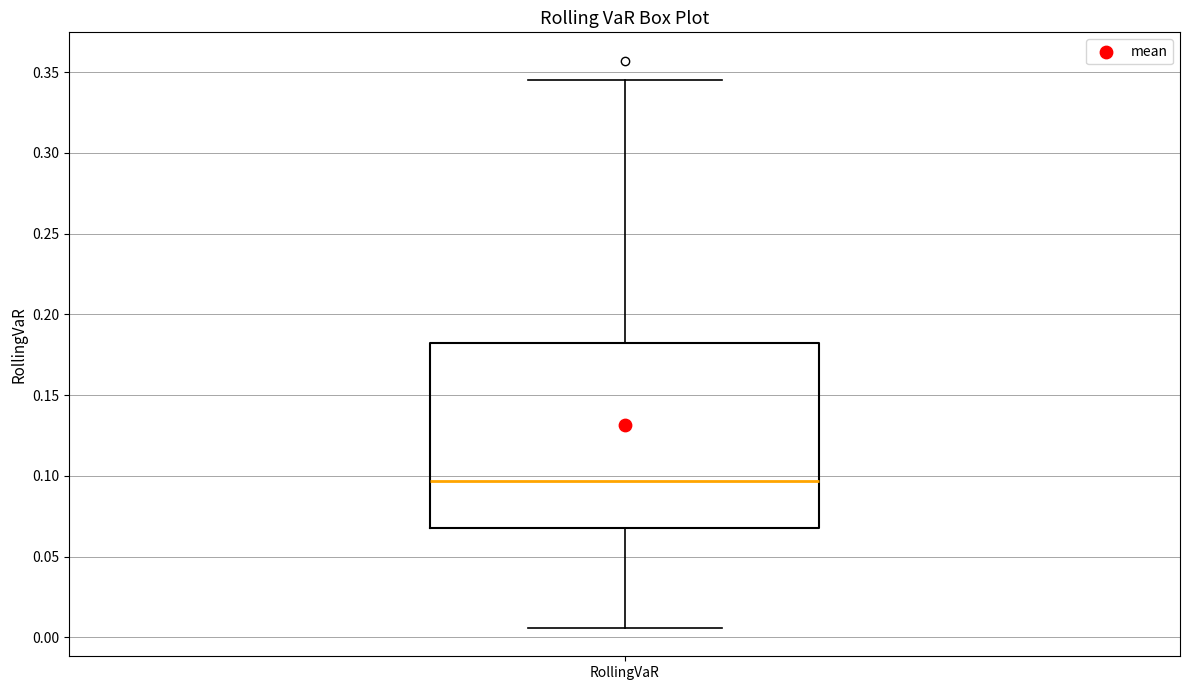

Transcribe this box plot: give where the median line is, the range the box spans, and where the two whiskers end, as read against the y-axis. The values are not printed on the chart, so give them approximately, as read against the axis.

median 0.095, box 0.070 to 0.180, whiskers 0.005 to 0.345